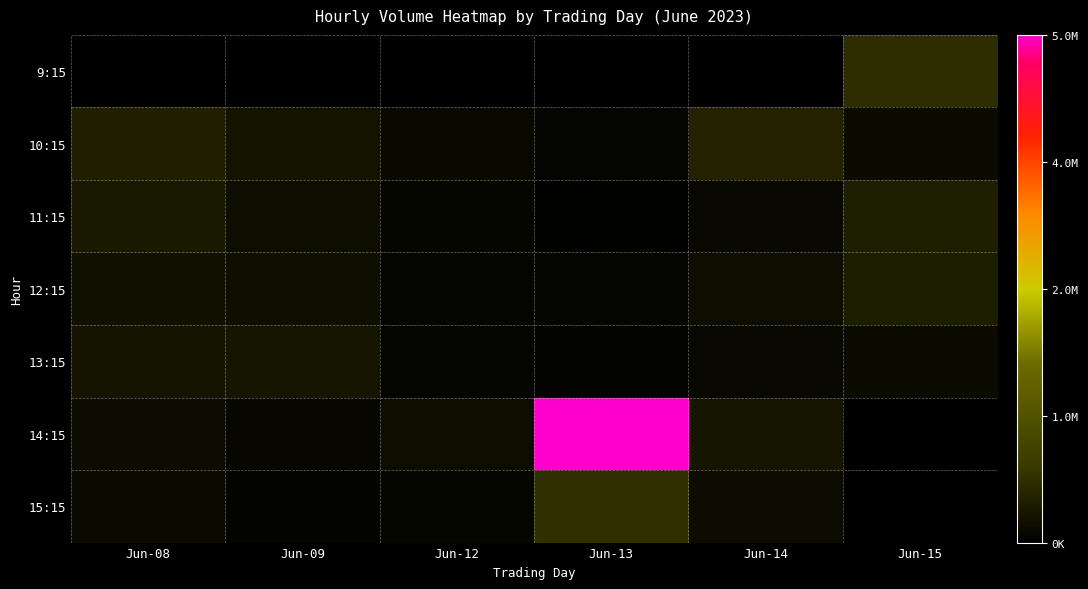

Reading left to right, list all the values displayed in this chart.

9:15: Jun-08=0	Jun-09=0	Jun-12=0	Jun-13=0	Jun-14=0	Jun-15=647600
10:15: Jun-08=461609	Jun-09=281117	Jun-12=139762	Jun-13=71285	Jun-14=500922	Jun-15=161326
11:15: Jun-08=377047	Jun-09=212231	Jun-12=87435	Jun-13=40168	Jun-14=127517	Jun-15=429431
12:15: Jun-08=251632	Jun-09=229473	Jun-12=65690	Jun-13=64561	Jun-14=198945	Jun-15=418773
13:15: Jun-08=293357	Jun-09=324094	Jun-12=85832	Jun-13=56952	Jun-14=124372	Jun-15=167799
14:15: Jun-08=188245	Jun-09=109834	Jun-12=205206	Jun-13=5493491	Jun-14=313842	Jun-15=0
15:15: Jun-08=150469	Jun-09=54608	Jun-12=100583	Jun-13=679486	Jun-14=192058	Jun-15=0